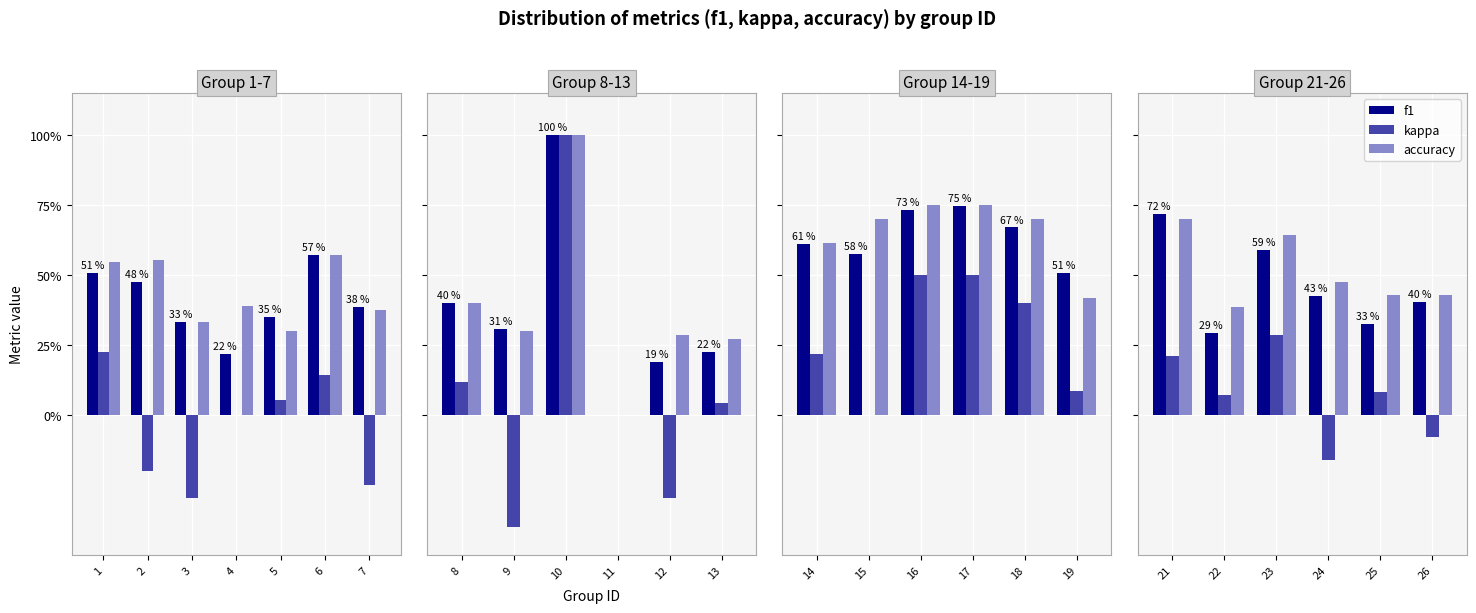

Are the bars grouped side by side (vs. stacked)?

Yes